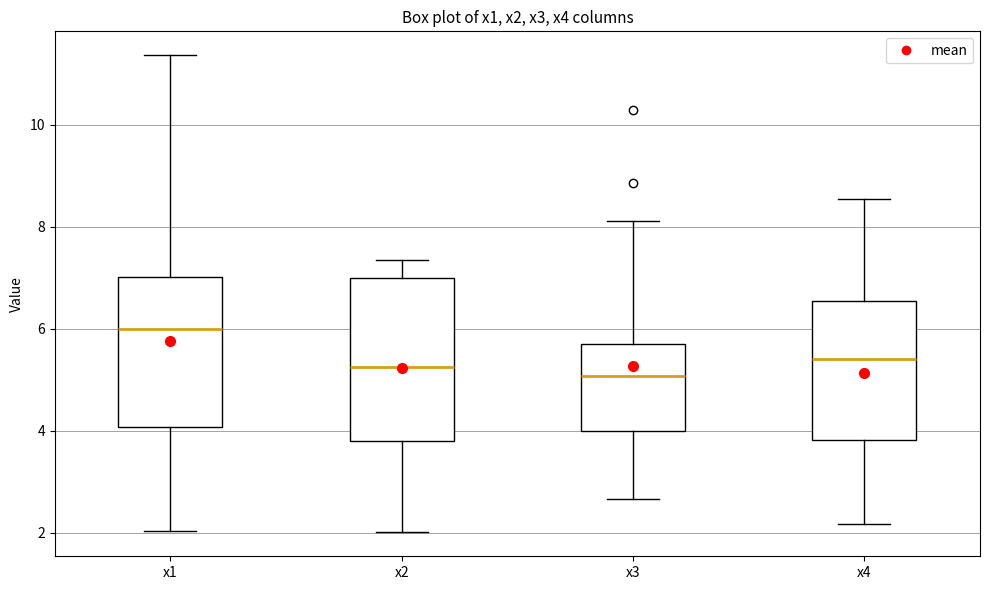

Comparing the boxes themselves (not the whiskers), which one is the tallest?

x2